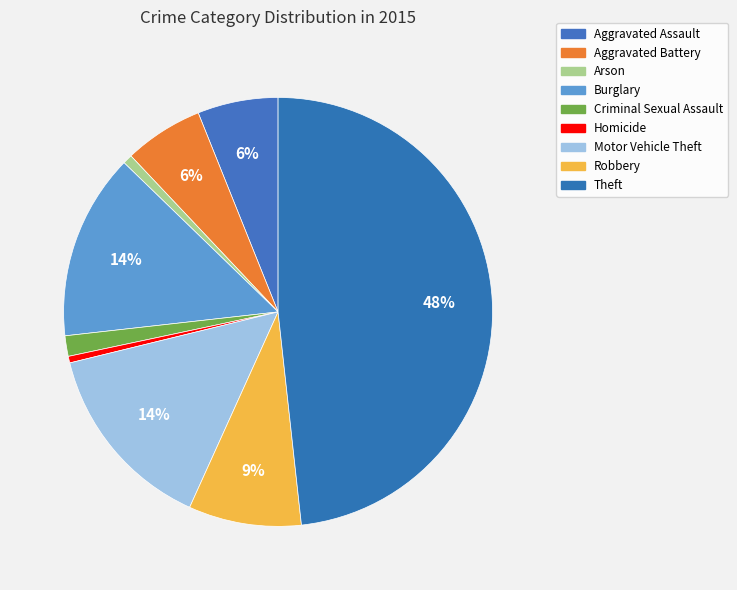

How many slices are in this pie chart?

9